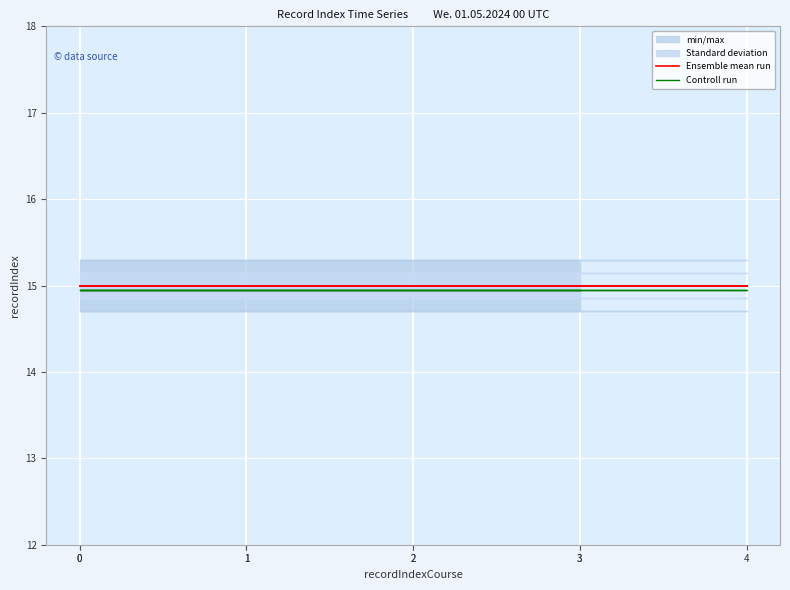

True or false: Ensemble mean run has a value of 15.0 at 4.

True